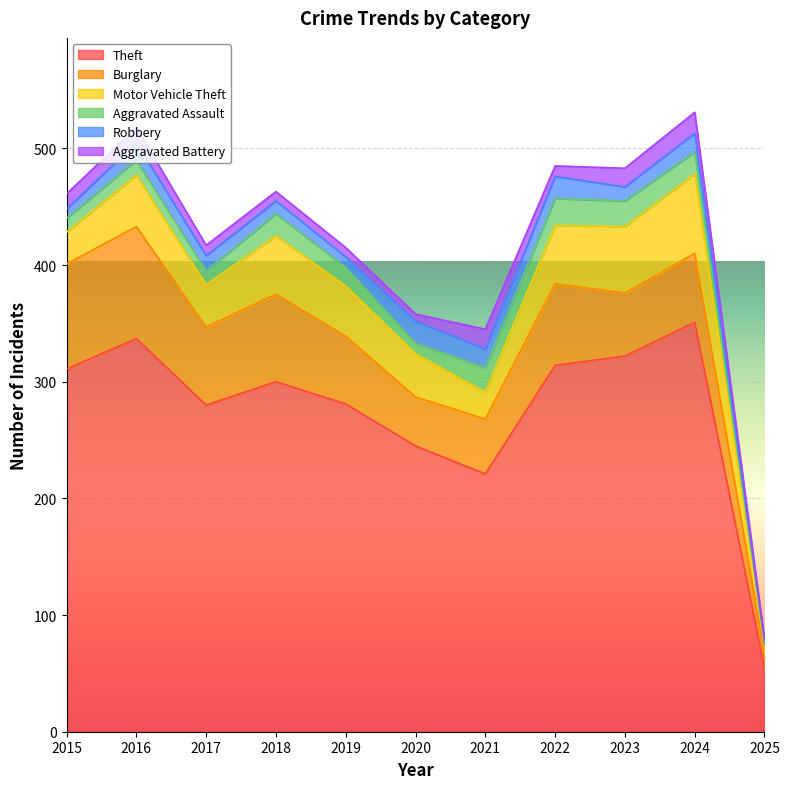

How many intersections are there between Robbery and Aggravated Assault?

4